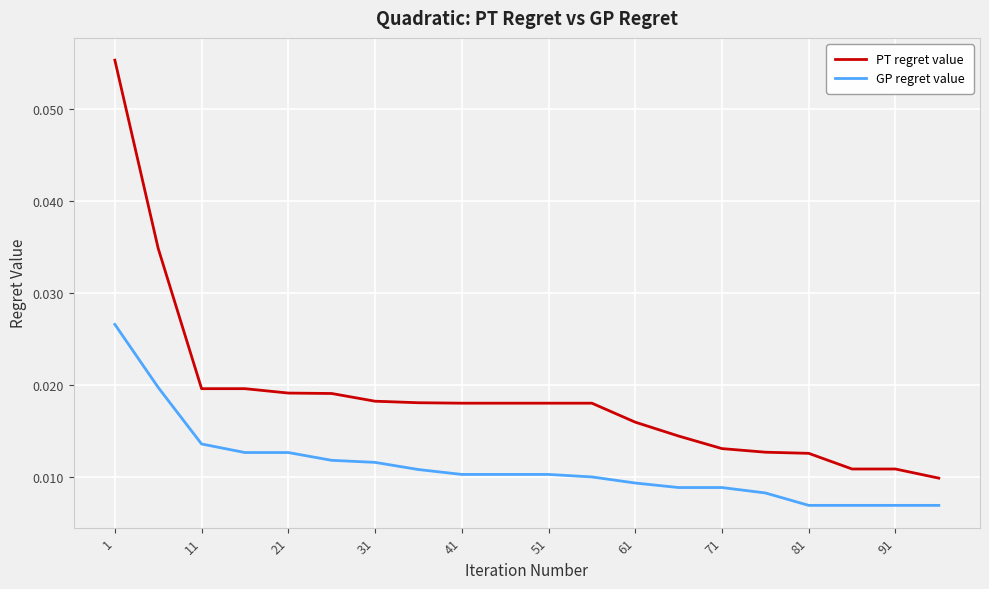

Rank the series by their average value, from lowest to highest.

GP regret value, PT regret value